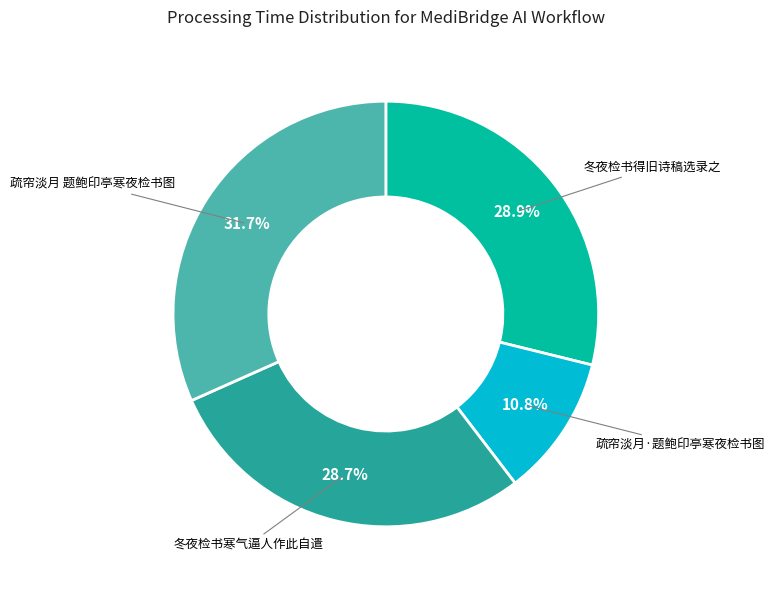

Is there a majority slice in this chart?

No